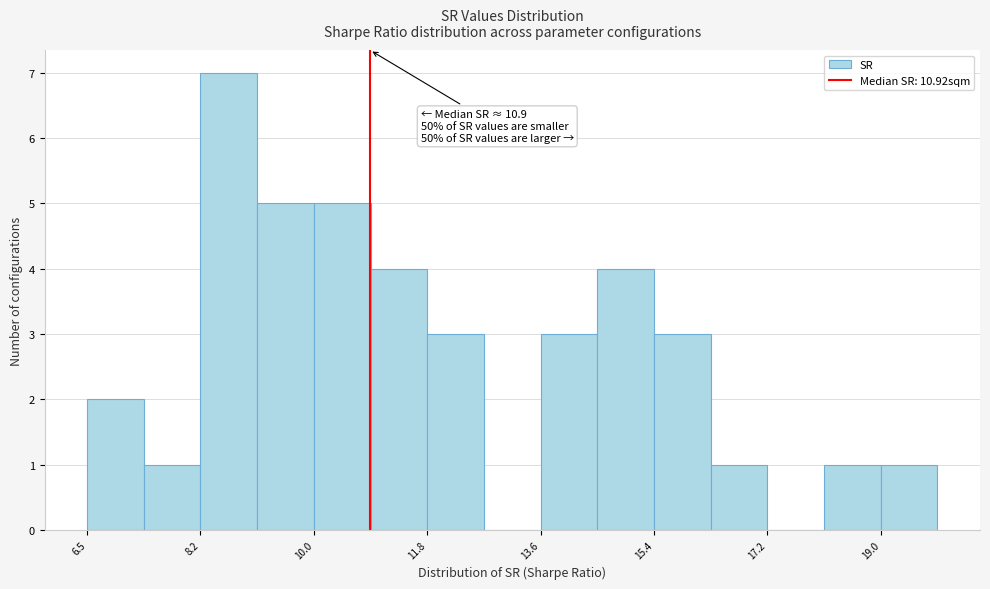

Which range on the x-axis has the tallest bar?

8.2 to 9.2